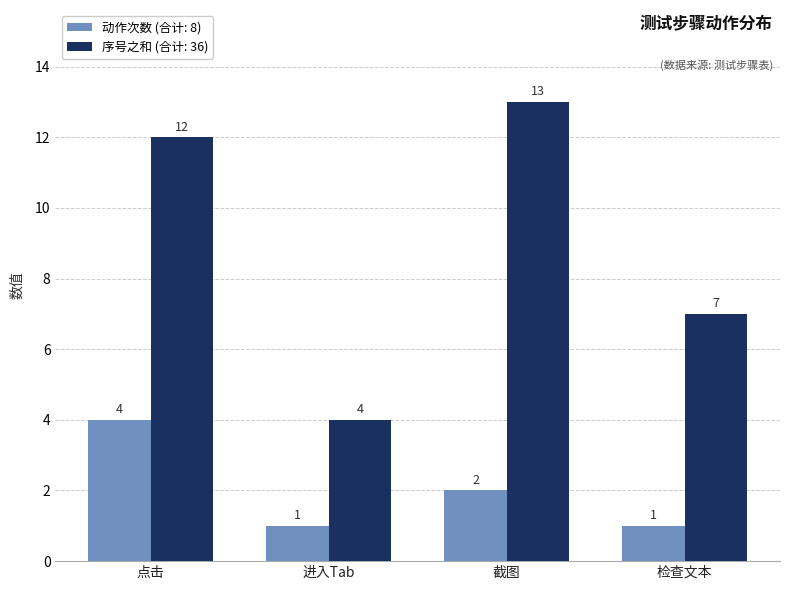

The 动作次数 (合计: 8) series shows 0 at 进入Tab. True or false?

False